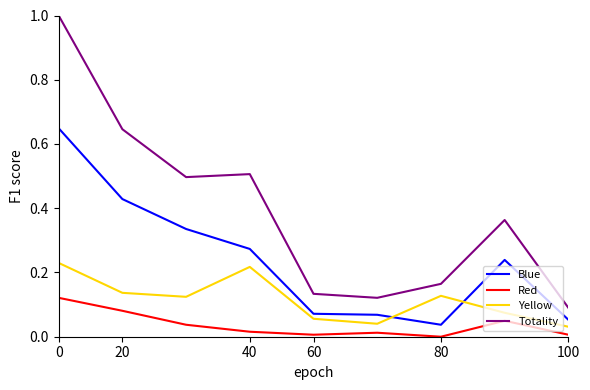

What is the greatest value displayed?

1.0